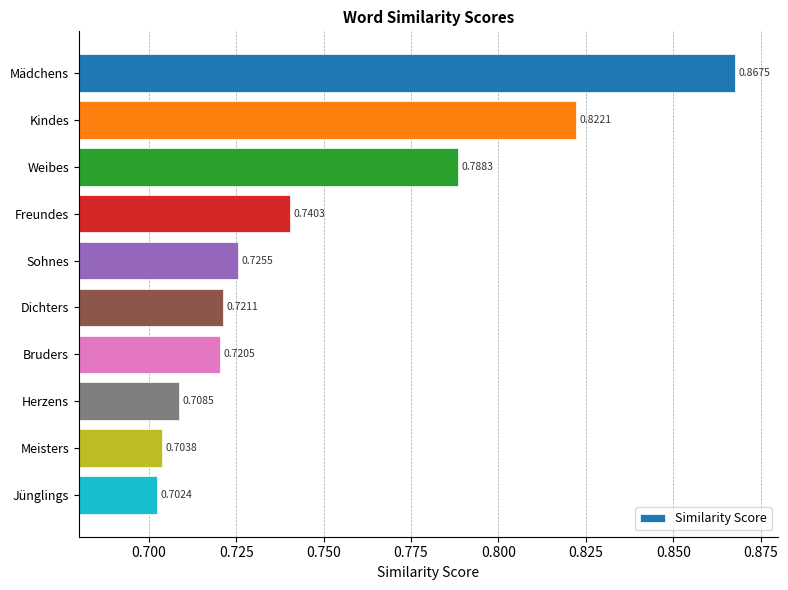

Which category has the lowest value across all series?

Jünglings